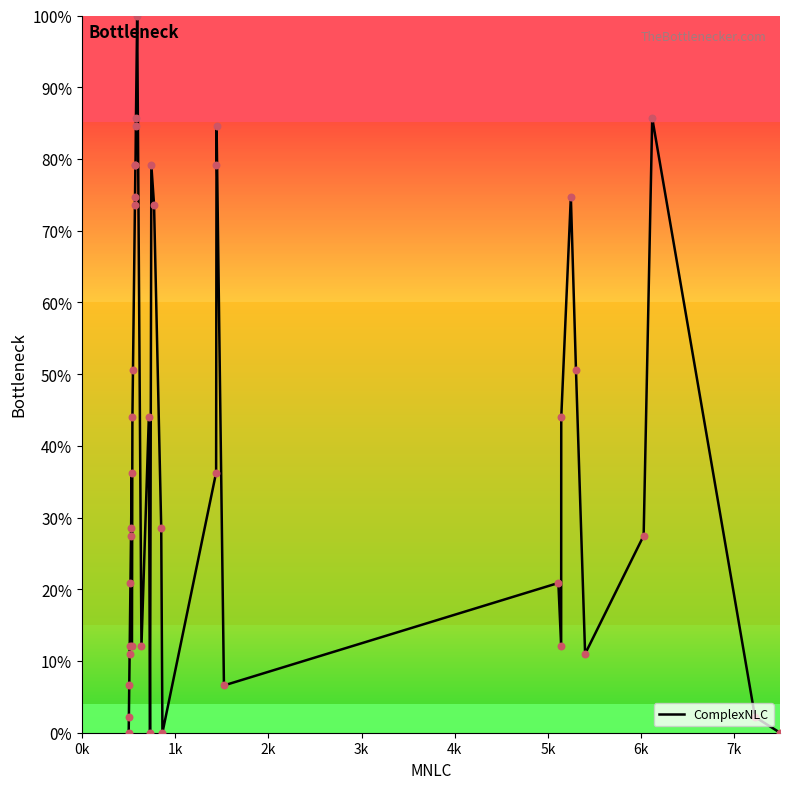

What is the greatest value displayed?

100.0